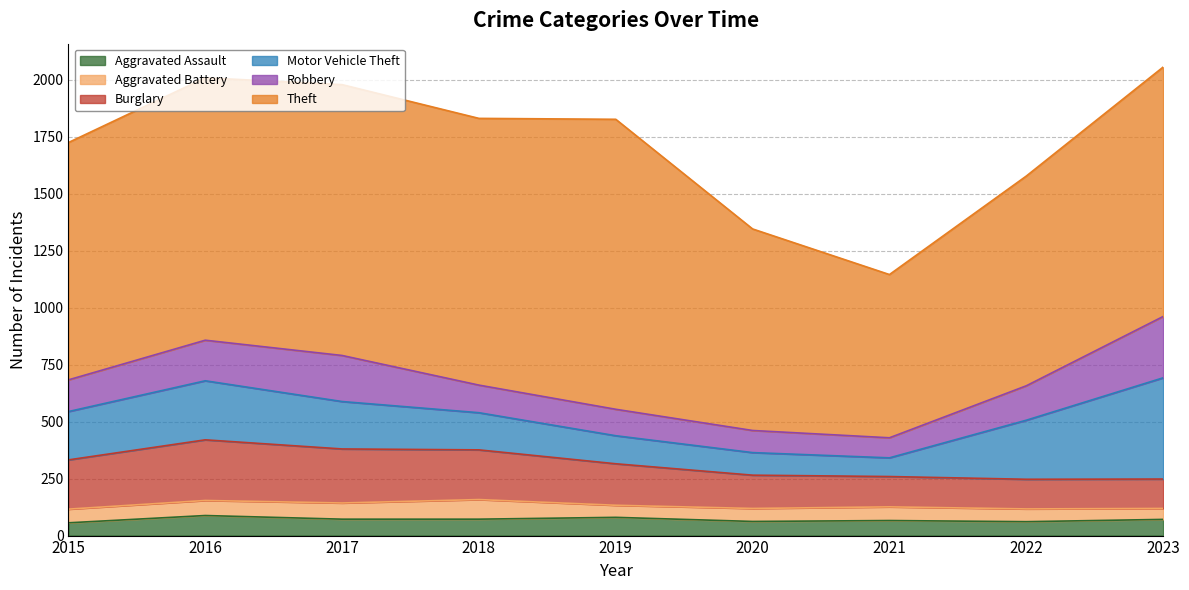

At which label does Theft first exceed 1094?

2016